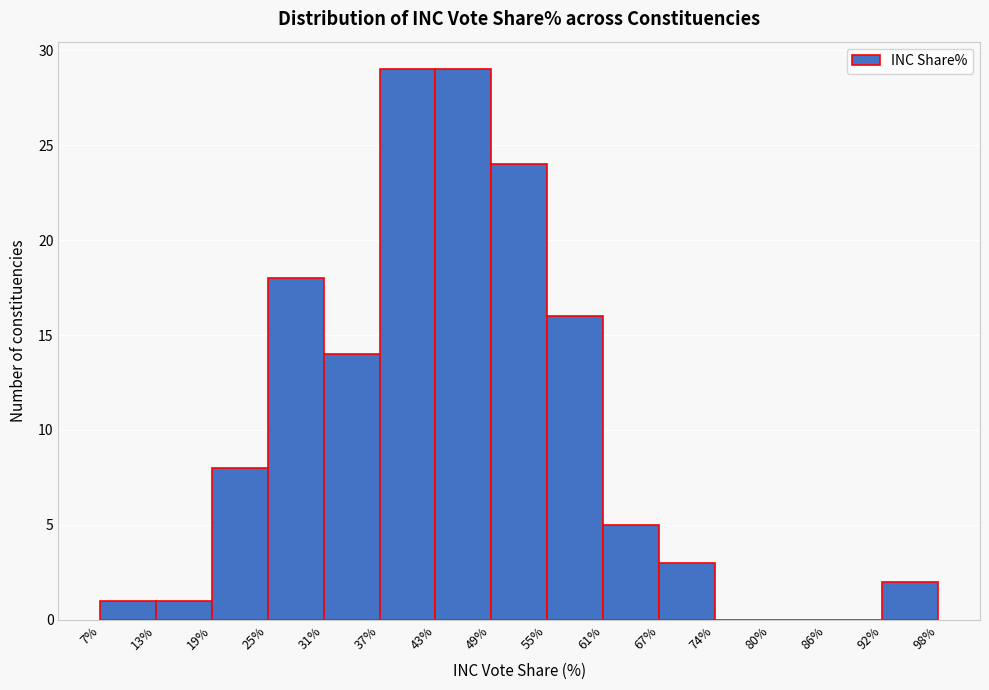

Reading left to right, list every bar in this chart as the range it spans on the x-axis followed by its height. The values are not printed on the chart, so give them approximately, as read against the axis.

7% to 13%: 1
13% to 19%: 1
19% to 25%: 8
25% to 31%: 18
31% to 37%: 14
37% to 43%: 29
43% to 49%: 29
49% to 55%: 24
55% to 61%: 16
61% to 67%: 5
67% to 74%: 3
74% to 80%: 0
80% to 86%: 0
86% to 92%: 0
92% to 98%: 2